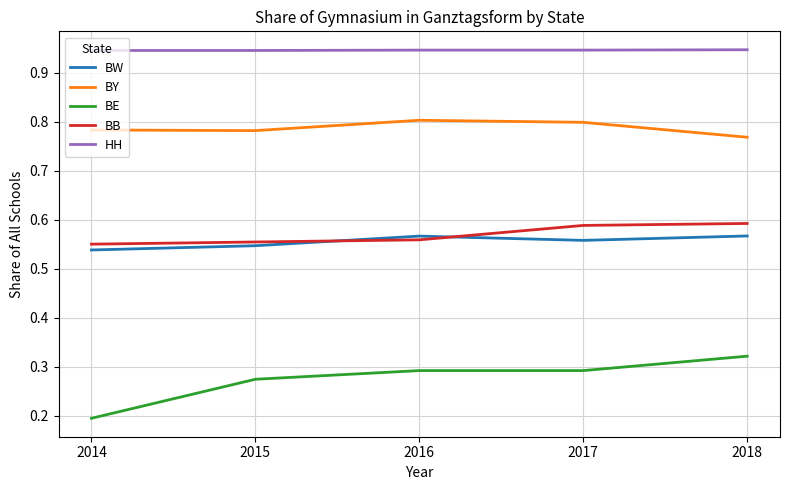

The BY series shows 0.3 at 2018. True or false?

False